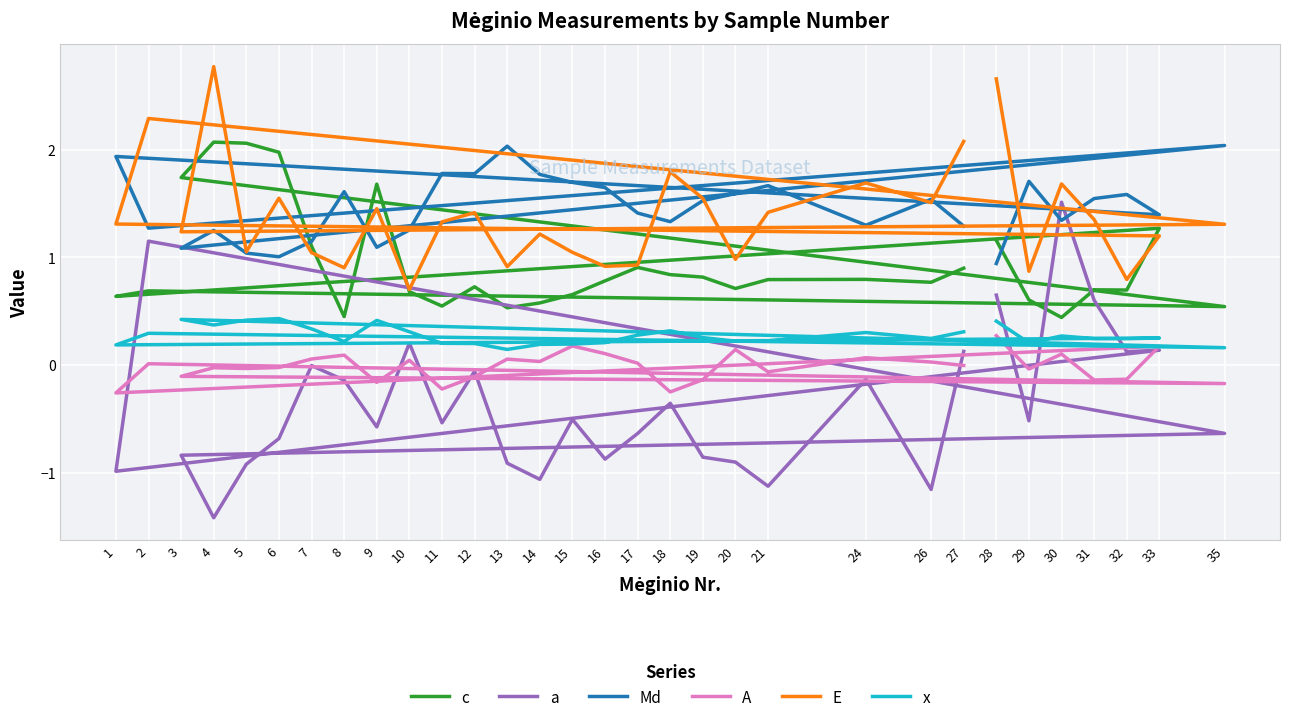

Count the number of data series in this chart.

6